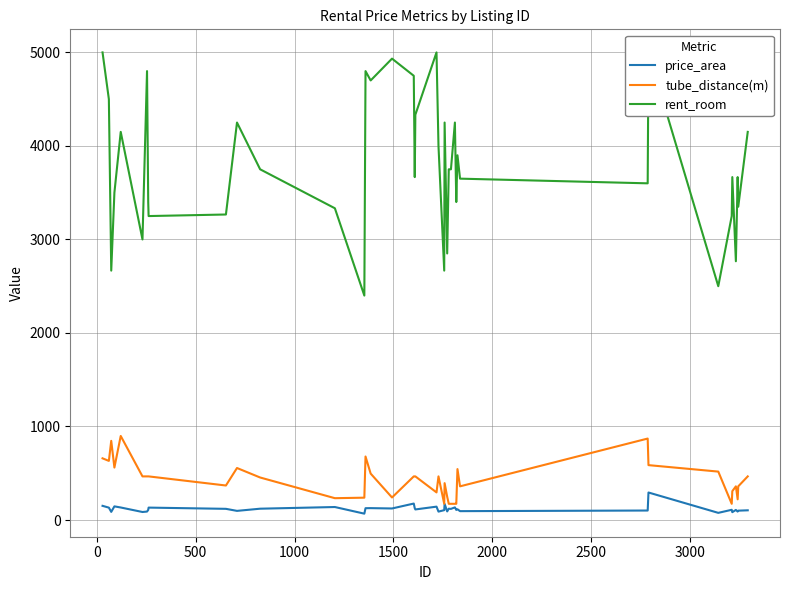

What is the value of the tube_distance(m) point at the 30th from the left?

544.6